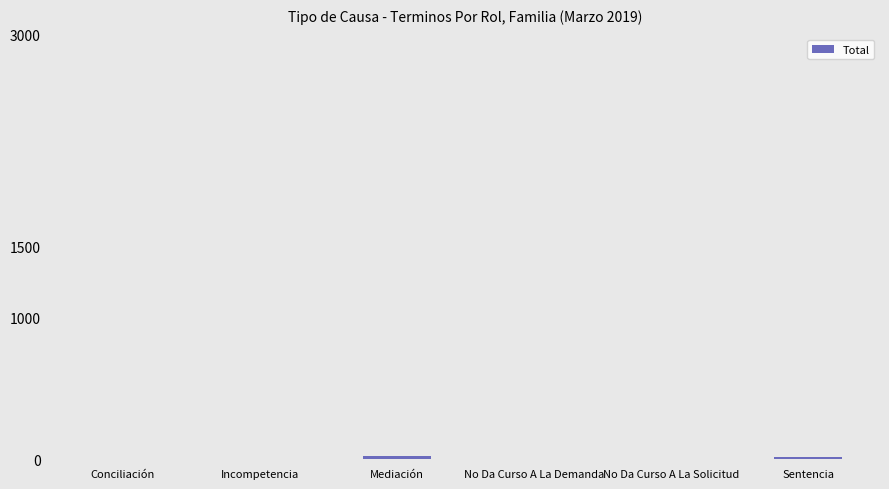

What is the sum of all values?

48